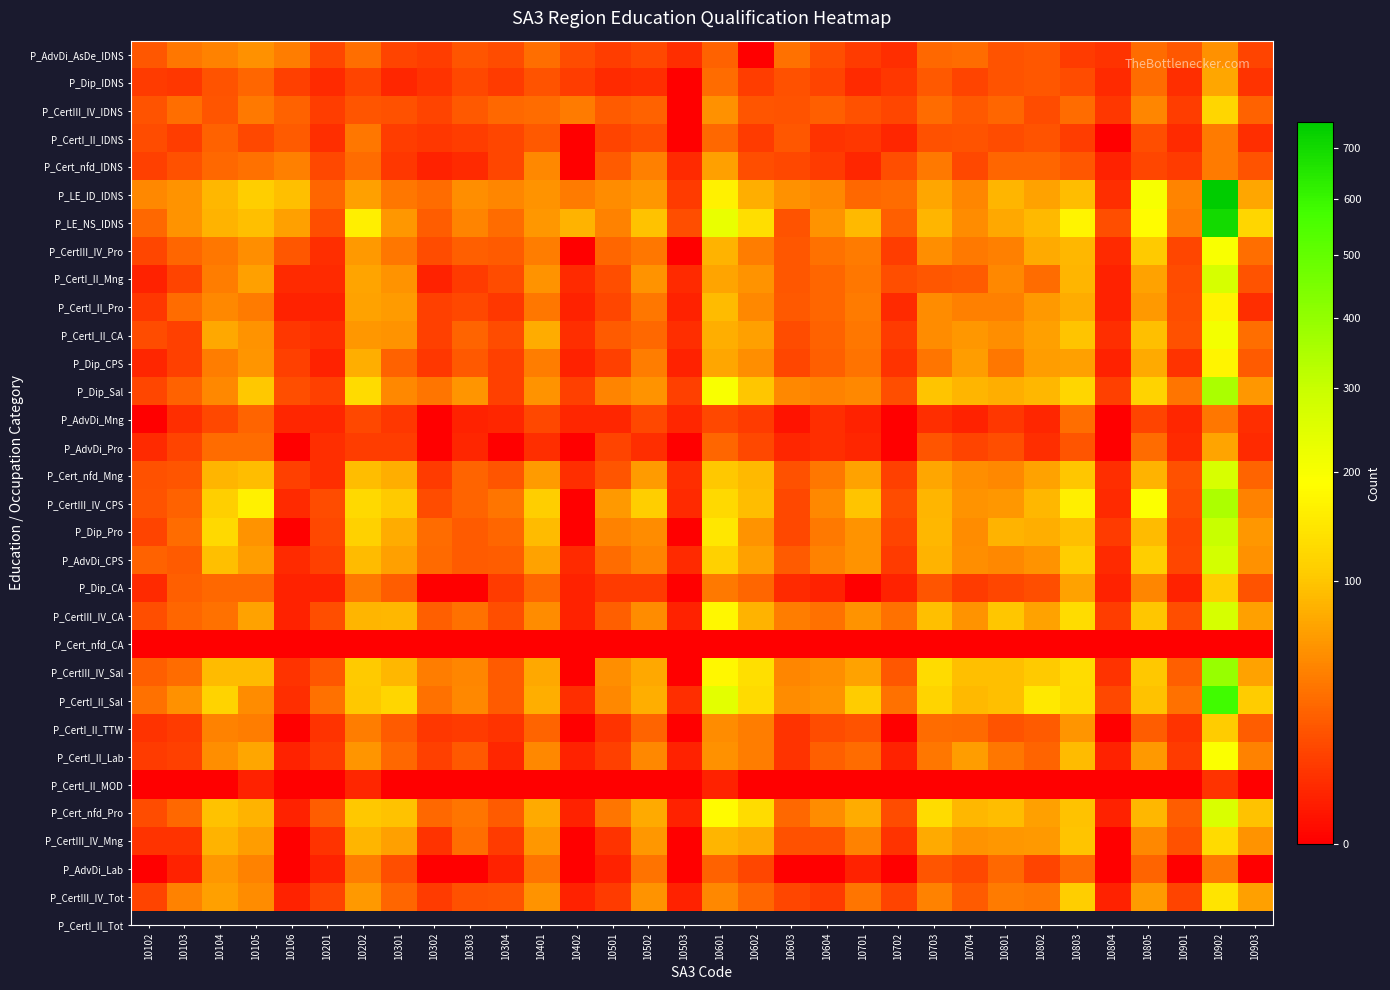

Which series has the largest range (max minus min)?

P_LE_ID_IDNS